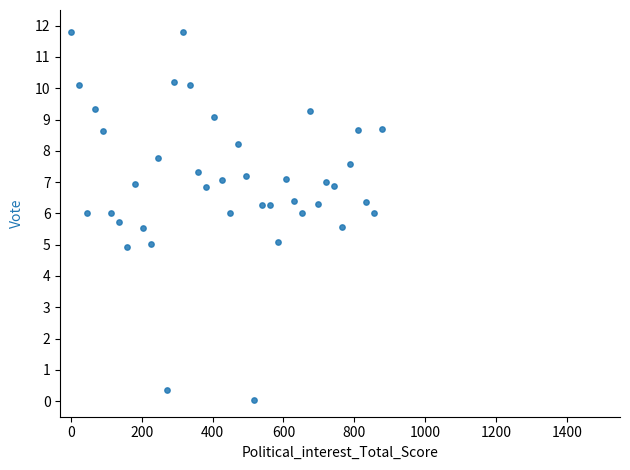

What is the range of Y values (max minus min)?

11.7